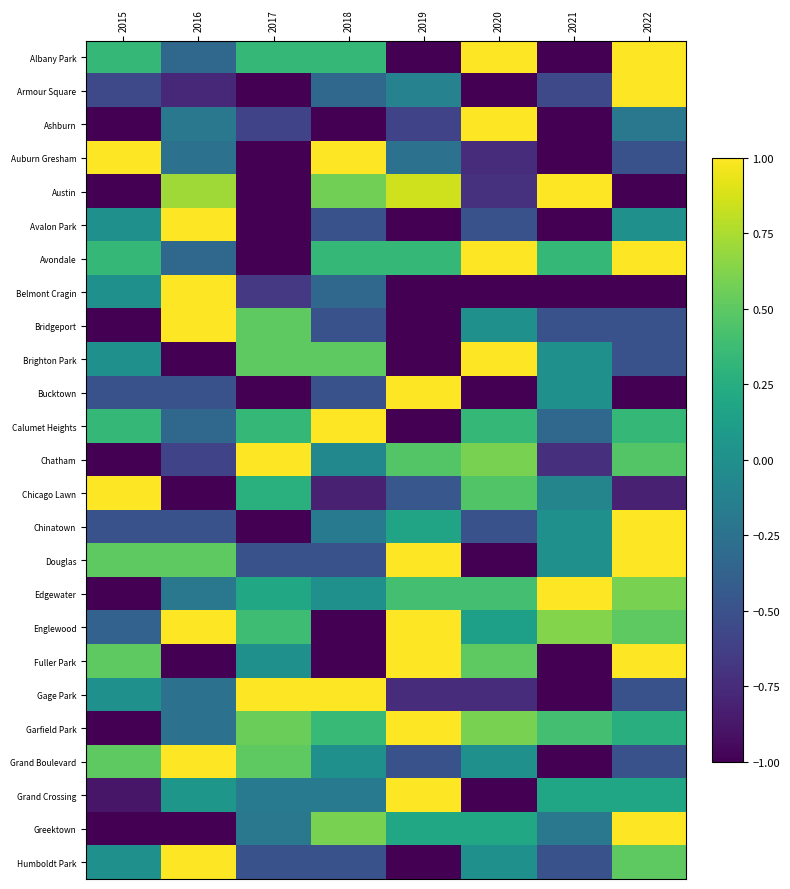

Which has a higher value, 2017 or 2021?

2017